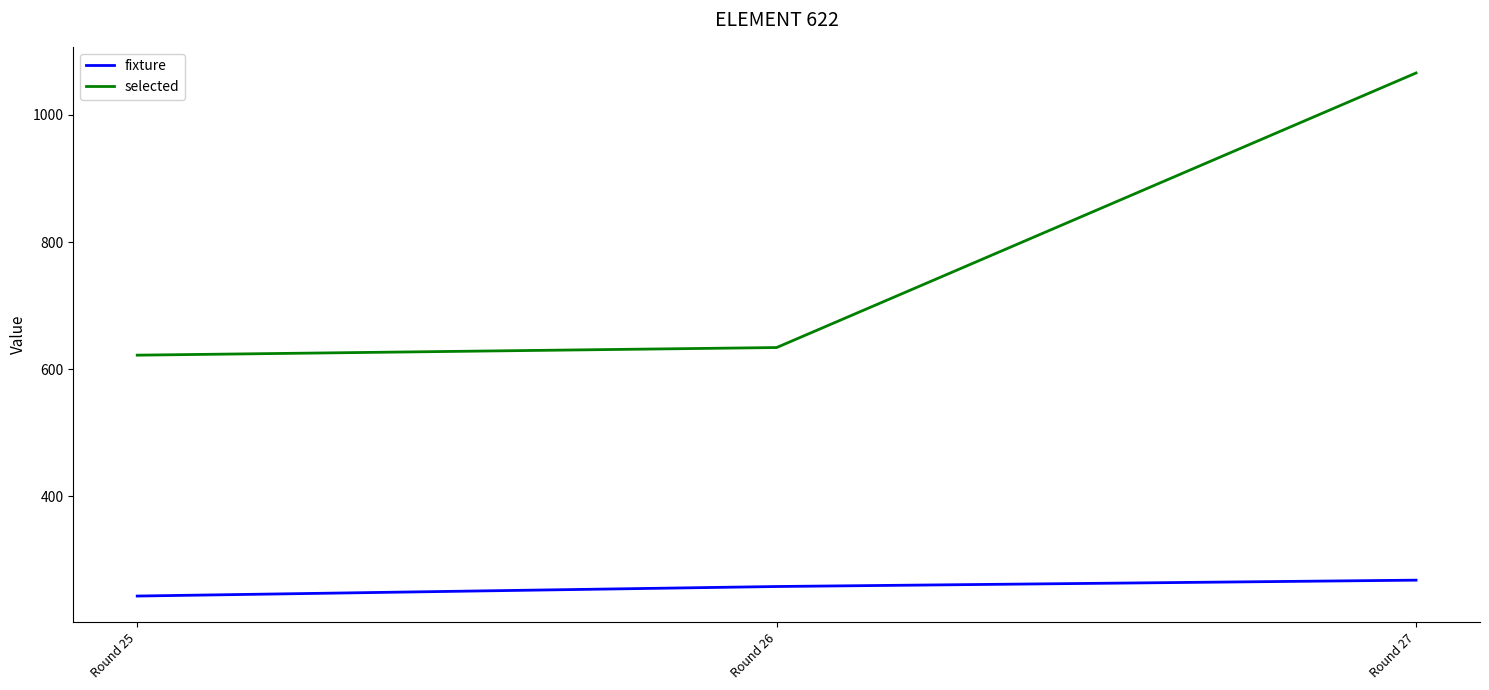

Rank the series at Round 25 from highest to lowest value.

selected, fixture